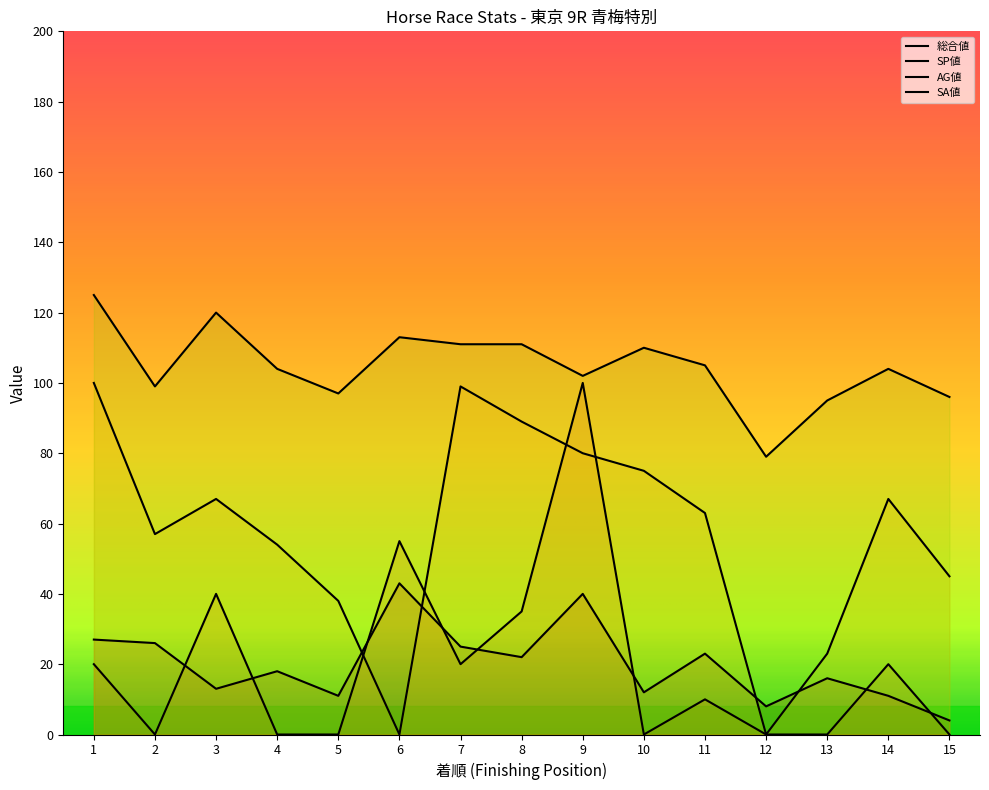

How many lines are shown in the chart?

4